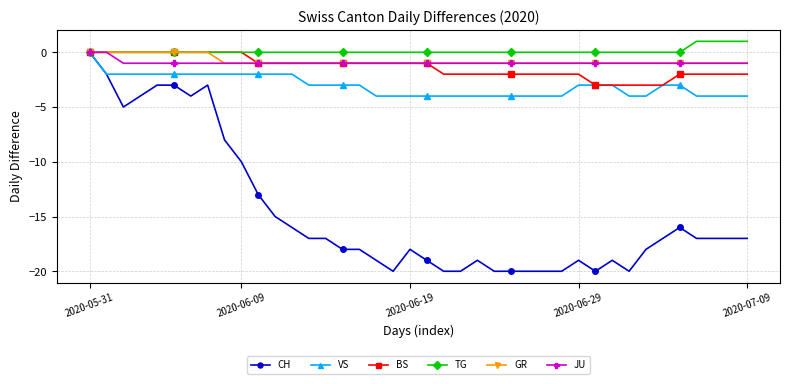

What is the value of the VS point at the 36th from the left?

-3